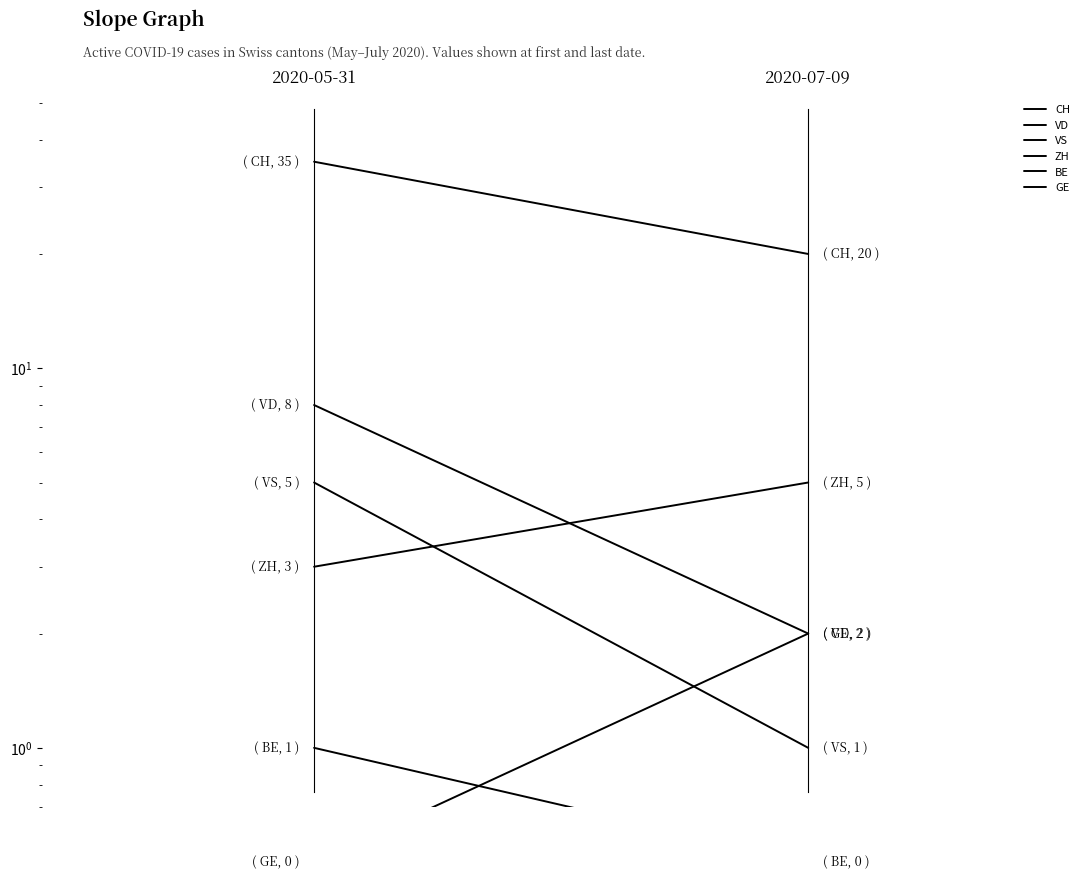

Count the GE values in the range 0 to 2.

2